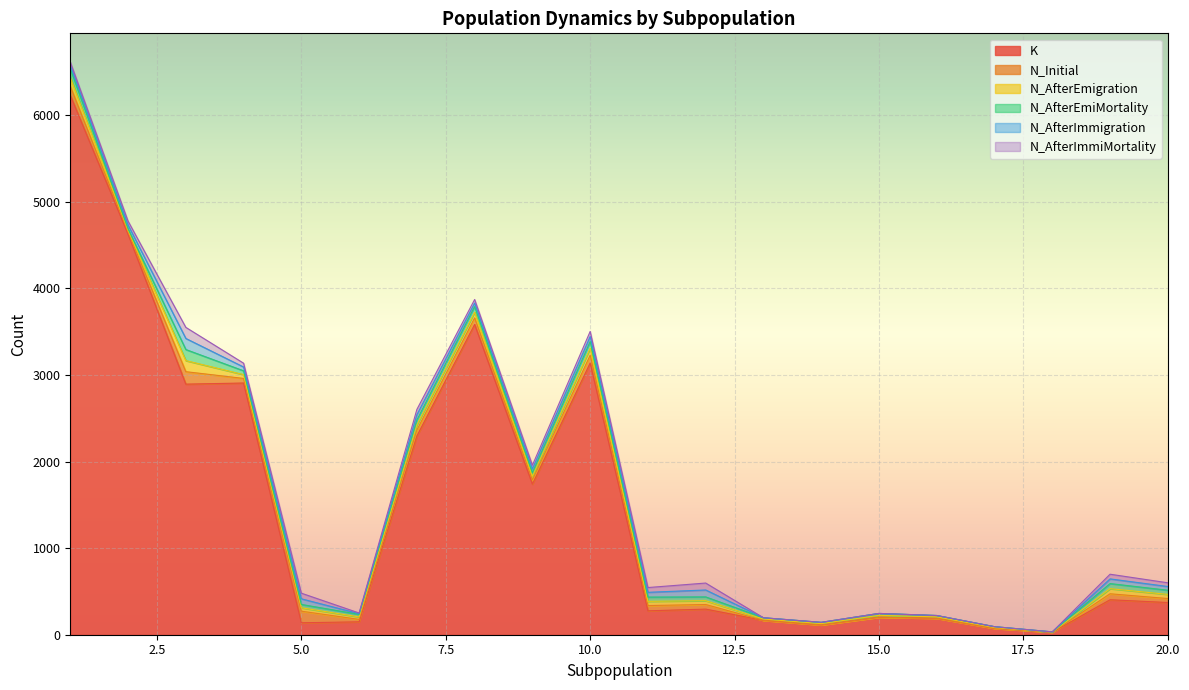

Does the chart display data point markers on the line(s)?

No